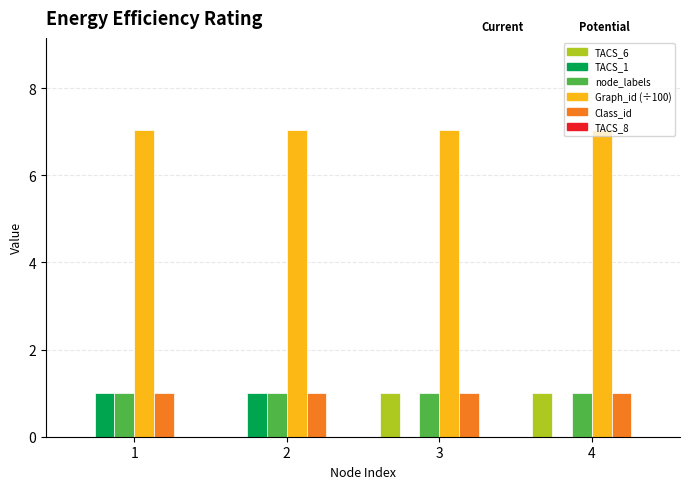

How many data points does each series have?

4